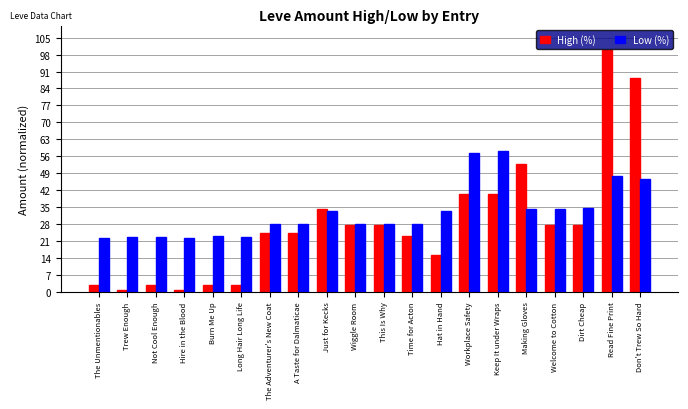

Is the value of High (%) at Trew Enough greater than the value of Low (%) at Trew Enough?

No